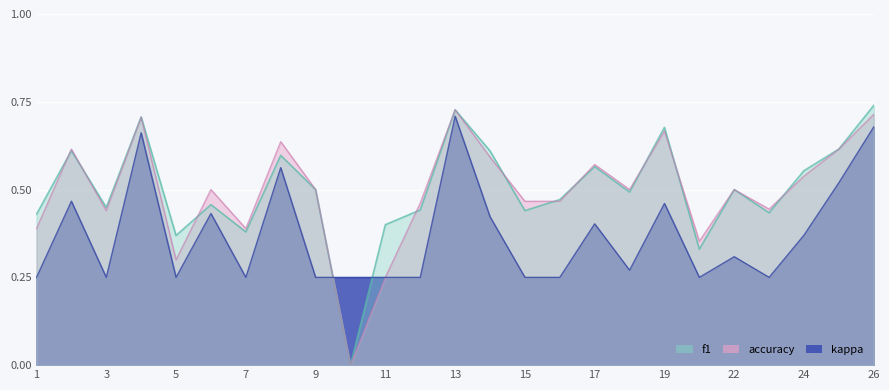

Reading left to right, list all the values displayed in this chart.

f1: 1=0.4	2=0.6	3=0.4	4=0.7	5=0.4	6=0.5	7=0.4	8=0.6	9=0.5	10=0.0	11=0.4	12=0.4	13=0.7	14=0.6	15=0.4	16=0.5	17=0.6	18=0.5	19=0.7	21=0.3	22=0.5	23=0.4	24=0.6	25=0.6	26=0.7
accuracy: 1=0.4	2=0.6	3=0.4	4=0.7	5=0.3	6=0.5	7=0.4	8=0.6	9=0.5	10=0.0	11=0.2	12=0.5	13=0.7	14=0.6	15=0.5	16=0.5	17=0.6	18=0.5	19=0.7	21=0.4	22=0.5	23=0.4	24=0.5	25=0.6	26=0.7
kappa: 1=0.2	2=0.5	3=0.2	4=0.7	5=0.2	6=0.4	7=0.2	8=0.6	9=0.2	10=0.2	11=0.2	12=0.2	13=0.7	14=0.4	15=0.2	16=0.2	17=0.4	18=0.3	19=0.5	21=0.2	22=0.3	23=0.2	24=0.4	25=0.5	26=0.7